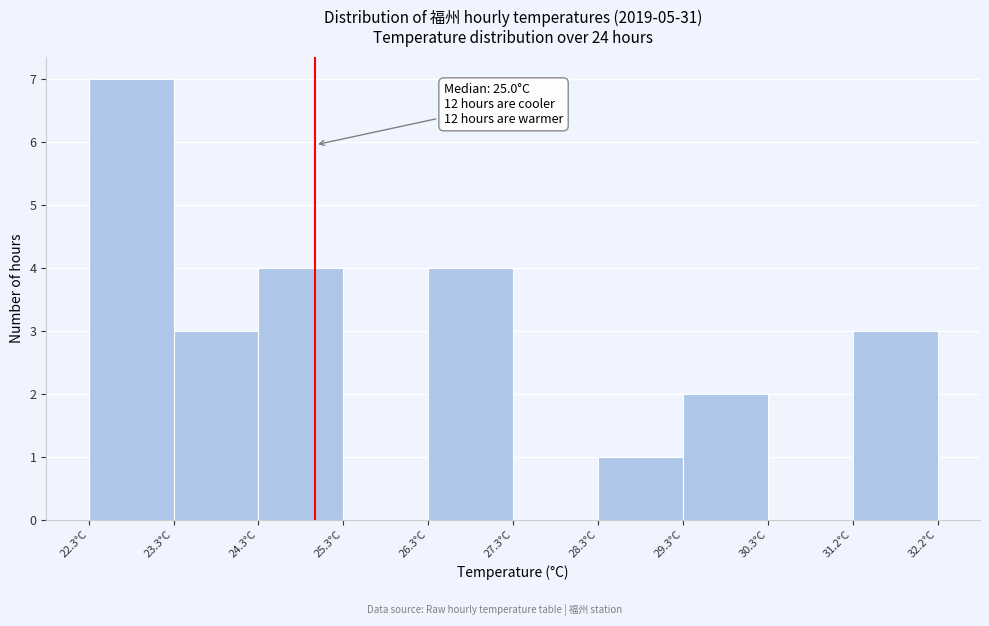

Over which range of the x-axis is the bar tallest?

22.3 to 23.3